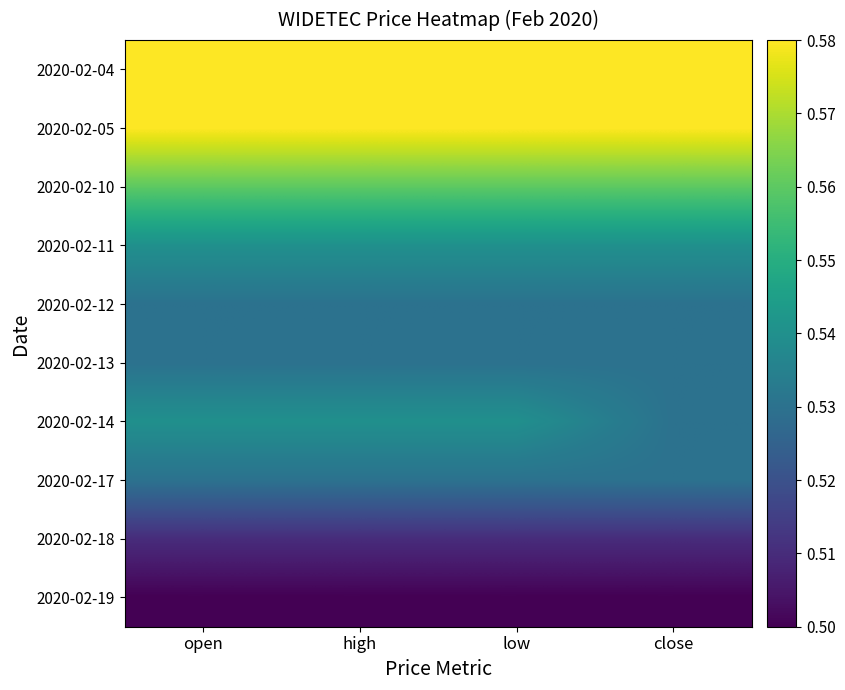

How many data points does each series have?

4